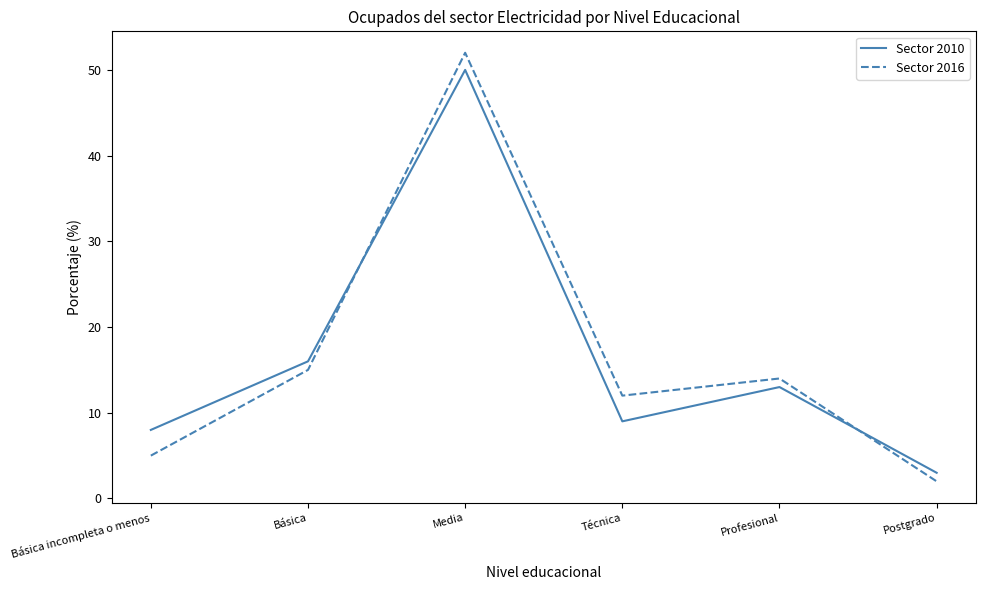

At which category is the sum across all series the highest?

Media